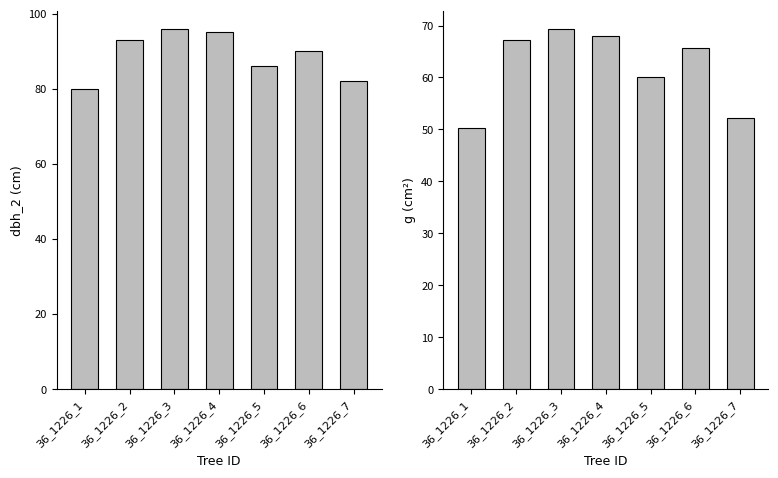

Which has a higher value, 36_1226_5 or 36_1226_2?

36_1226_2